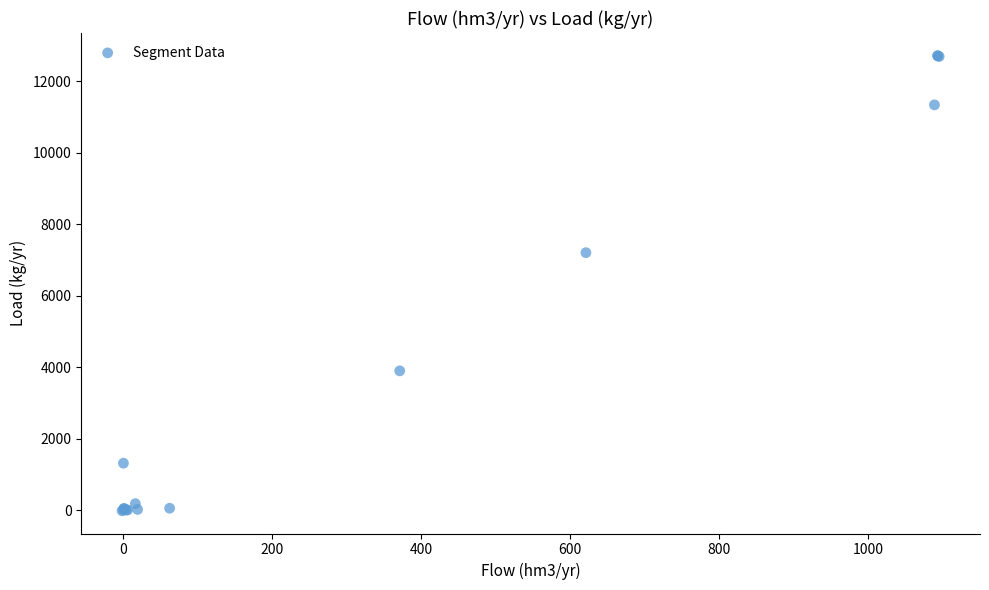

What Y value in the scatter plot is closest to 6347?

7203.6